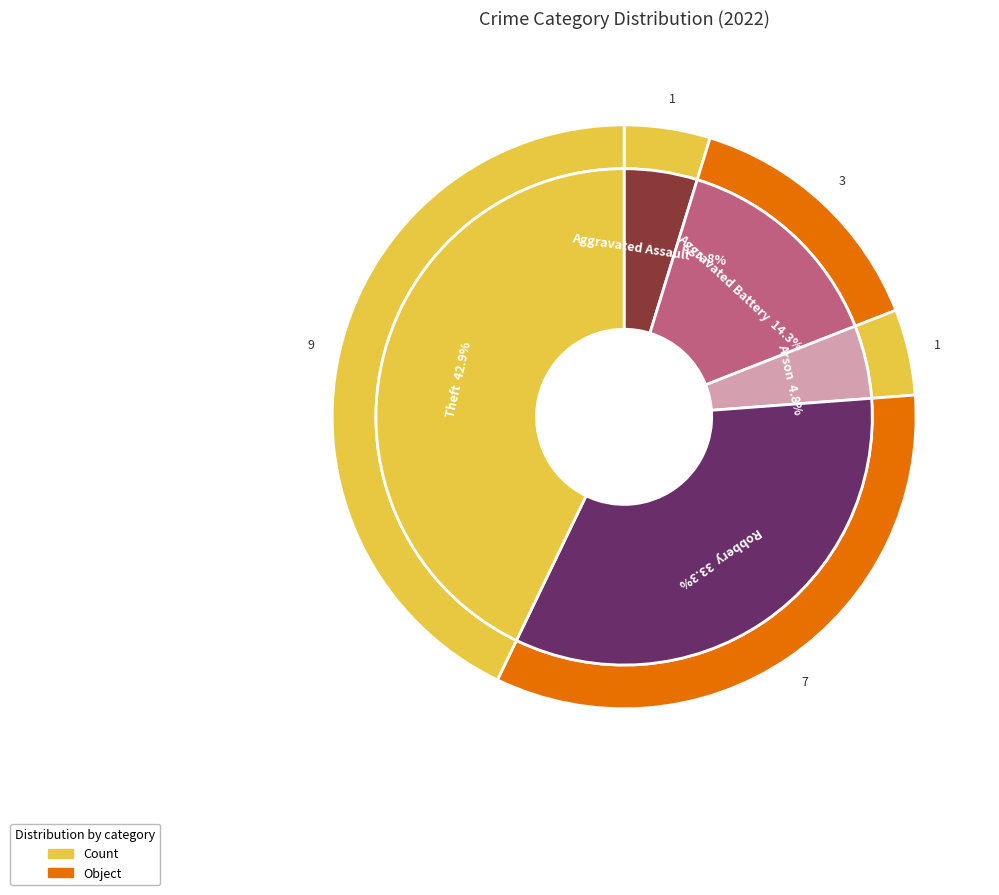

Is it true that Aggravated Battery is 21% of the pie?

False